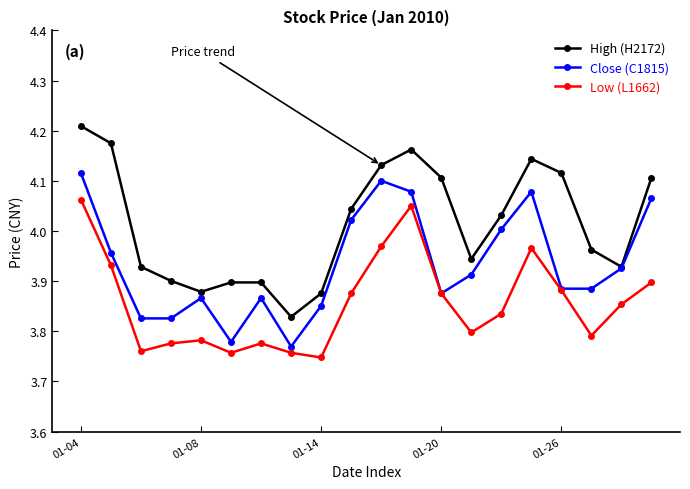

List the series in order of their peak value, lowest first.

Low (L1662), Close (C1815), High (H2172)